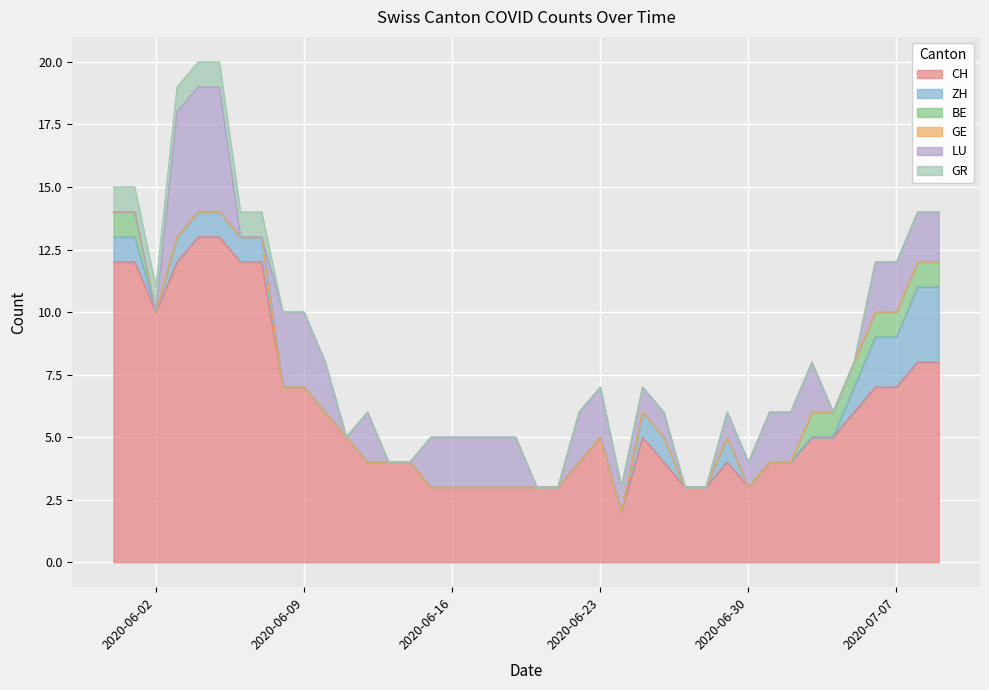

Reading right to left, what are all the values shown in this chart?

CH: 2020-07-09=8	2020-07-08=8	2020-07-07=7	2020-07-06=7	2020-07-05=6	2020-07-04=5	2020-07-03=5	2020-07-02=4	2020-07-01=4	2020-06-30=3	2020-06-29=4	2020-06-28=3	2020-06-27=3	2020-06-26=4	2020-06-25=5	2020-06-24=2	2020-06-23=5	2020-06-22=4	2020-06-21=3	2020-06-20=3	2020-06-19=3	2020-06-18=3	2020-06-17=3	2020-06-16=3	2020-06-15=3	2020-06-14=4	2020-06-13=4	2020-06-12=4	2020-06-11=5	2020-06-10=6	2020-06-09=7	2020-06-08=7	2020-06-07=12	2020-06-06=12	2020-06-05=13	2020-06-04=13	2020-06-03=12	2020-06-02=10	2020-06-01=12	2020-05-31=12
ZH: 2020-07-09=3	2020-07-08=3	2020-07-07=2	2020-07-06=2	2020-07-05=1	2020-07-04=0	2020-07-03=0	2020-07-02=0	2020-07-01=0	2020-06-30=0	2020-06-29=1	2020-06-28=0	2020-06-27=0	2020-06-26=1	2020-06-25=1	2020-06-24=0	2020-06-23=0	2020-06-22=0	2020-06-21=0	2020-06-20=0	2020-06-19=0	2020-06-18=0	2020-06-17=0	2020-06-16=0	2020-06-15=0	2020-06-14=0	2020-06-13=0	2020-06-12=0	2020-06-11=0	2020-06-10=0	2020-06-09=0	2020-06-08=0	2020-06-07=1	2020-06-06=1	2020-06-05=1	2020-06-04=1	2020-06-03=1	2020-06-02=0	2020-06-01=1	2020-05-31=1
BE: 2020-07-09=1	2020-07-08=1	2020-07-07=1	2020-07-06=1	2020-07-05=1	2020-07-04=1	2020-07-03=1	2020-07-02=0	2020-07-01=0	2020-06-30=0	2020-06-29=0	2020-06-28=0	2020-06-27=0	2020-06-26=0	2020-06-25=0	2020-06-24=0	2020-06-23=0	2020-06-22=0	2020-06-21=0	2020-06-20=0	2020-06-19=0	2020-06-18=0	2020-06-17=0	2020-06-16=0	2020-06-15=0	2020-06-14=0	2020-06-13=0	2020-06-12=0	2020-06-11=0	2020-06-10=0	2020-06-09=0	2020-06-08=0	2020-06-07=0	2020-06-06=0	2020-06-05=0	2020-06-04=0	2020-06-03=0	2020-06-02=0	2020-06-01=1	2020-05-31=1
GE: 2020-07-09=0	2020-07-08=0	2020-07-07=0	2020-07-06=0	2020-07-05=0	2020-07-04=0	2020-07-03=0	2020-07-02=0	2020-07-01=0	2020-06-30=0	2020-06-29=0	2020-06-28=0	2020-06-27=0	2020-06-26=0	2020-06-25=0	2020-06-24=0	2020-06-23=0	2020-06-22=0	2020-06-21=0	2020-06-20=0	2020-06-19=0	2020-06-18=0	2020-06-17=0	2020-06-16=0	2020-06-15=0	2020-06-14=0	2020-06-13=0	2020-06-12=0	2020-06-11=0	2020-06-10=0	2020-06-09=0	2020-06-08=0	2020-06-07=0	2020-06-06=0	2020-06-05=0	2020-06-04=0	2020-06-03=0	2020-06-02=0	2020-06-01=0	2020-05-31=0
LU: 2020-07-09=2	2020-07-08=2	2020-07-07=2	2020-07-06=2	2020-07-05=0	2020-07-04=0	2020-07-03=2	2020-07-02=2	2020-07-01=2	2020-06-30=1	2020-06-29=1	2020-06-28=0	2020-06-27=0	2020-06-26=1	2020-06-25=1	2020-06-24=1	2020-06-23=2	2020-06-22=2	2020-06-21=0	2020-06-20=0	2020-06-19=2	2020-06-18=2	2020-06-17=2	2020-06-16=2	2020-06-15=2	2020-06-14=0	2020-06-13=0	2020-06-12=2	2020-06-11=0	2020-06-10=2	2020-06-09=3	2020-06-08=3	2020-06-07=0	2020-06-06=0	2020-06-05=5	2020-06-04=5	2020-06-03=5	2020-06-02=0	2020-06-01=0	2020-05-31=0
GR: 2020-07-09=0	2020-07-08=0	2020-07-07=0	2020-07-06=0	2020-07-05=0	2020-07-04=0	2020-07-03=0	2020-07-02=0	2020-07-01=0	2020-06-30=0	2020-06-29=0	2020-06-28=0	2020-06-27=0	2020-06-26=0	2020-06-25=0	2020-06-24=0	2020-06-23=0	2020-06-22=0	2020-06-21=0	2020-06-20=0	2020-06-19=0	2020-06-18=0	2020-06-17=0	2020-06-16=0	2020-06-15=0	2020-06-14=0	2020-06-13=0	2020-06-12=0	2020-06-11=0	2020-06-10=0	2020-06-09=0	2020-06-08=0	2020-06-07=1	2020-06-06=1	2020-06-05=1	2020-06-04=1	2020-06-03=1	2020-06-02=1	2020-06-01=1	2020-05-31=1